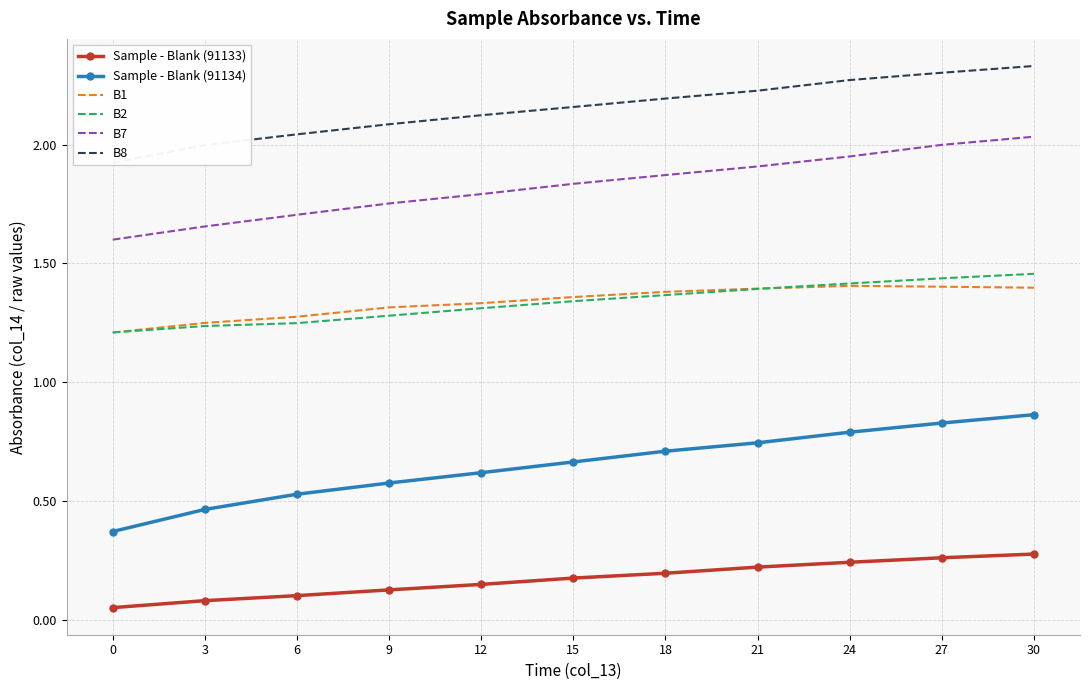

True or false: Sample - Blank (91134) and B8 intersect in this chart.

False